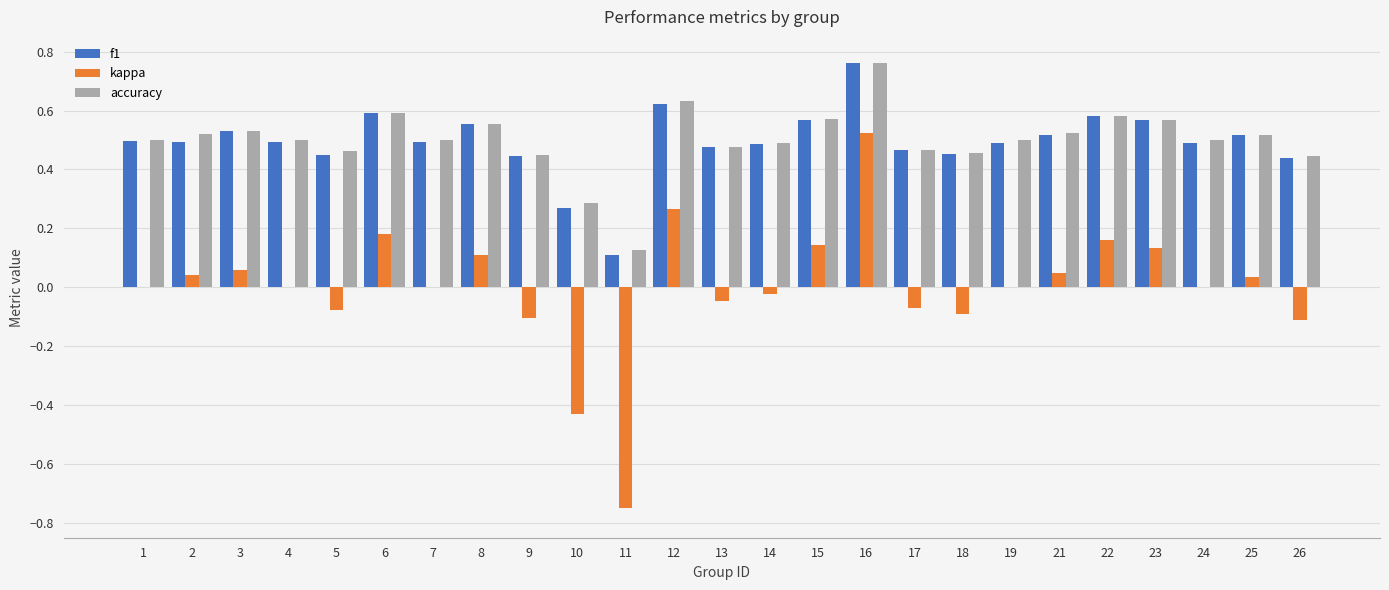

At which category is the sum across all series the highest?

16